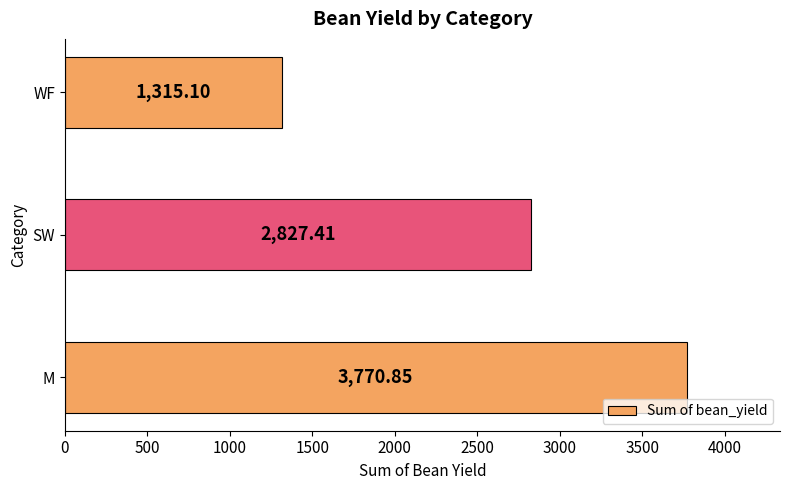

Which has a higher value, WF or M?

M